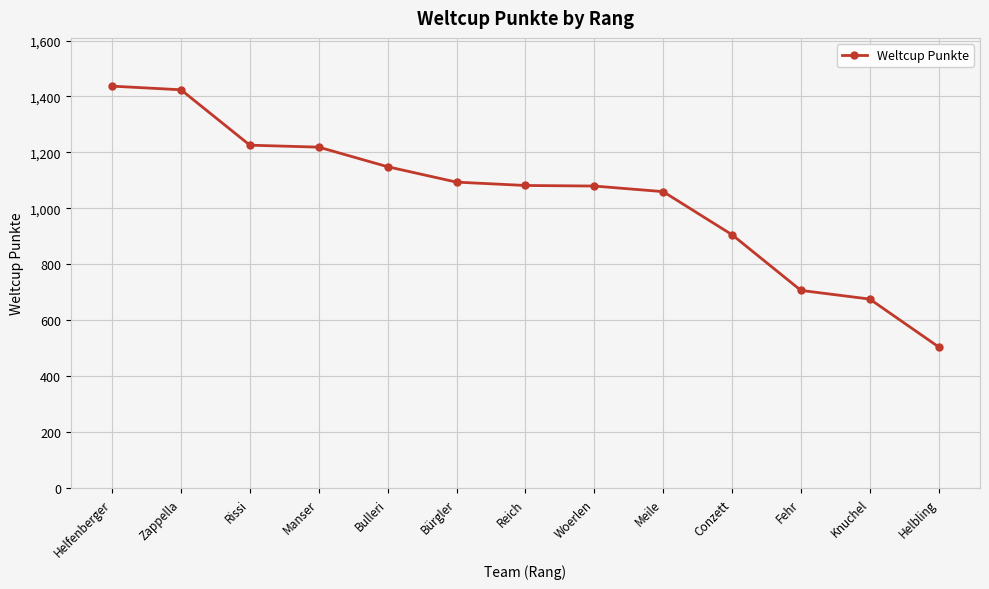

What is the difference between the values at Meile and Zappella?

364